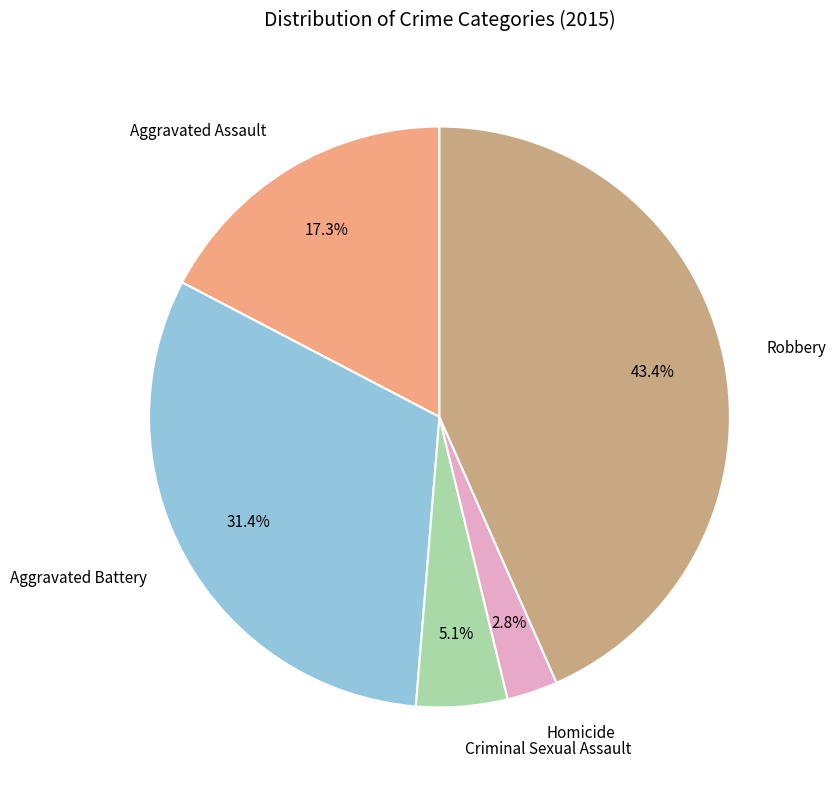

Is there a majority slice in this chart?

No